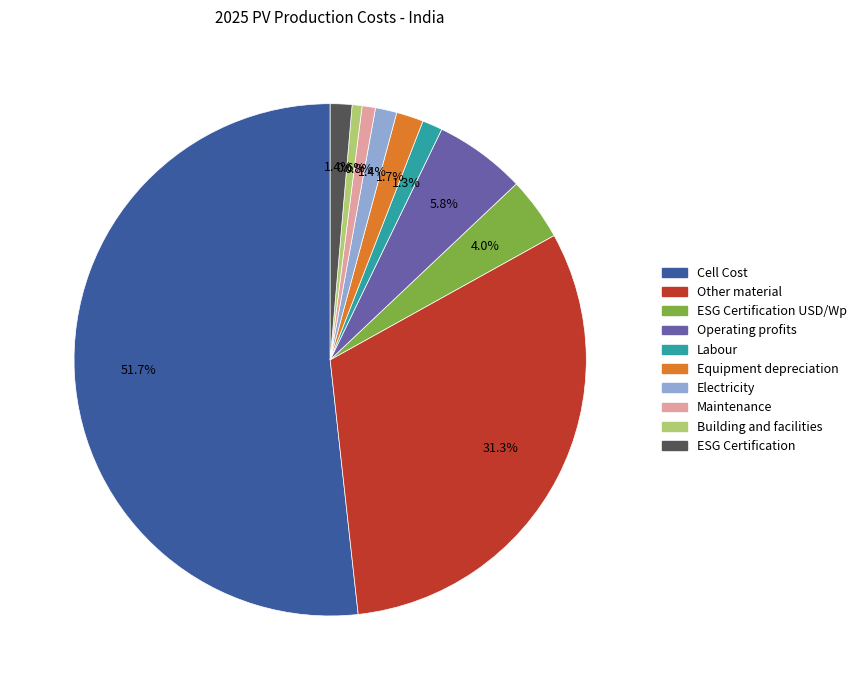

To the nearest percent, what portion does Equipment depreciation represent?

2%